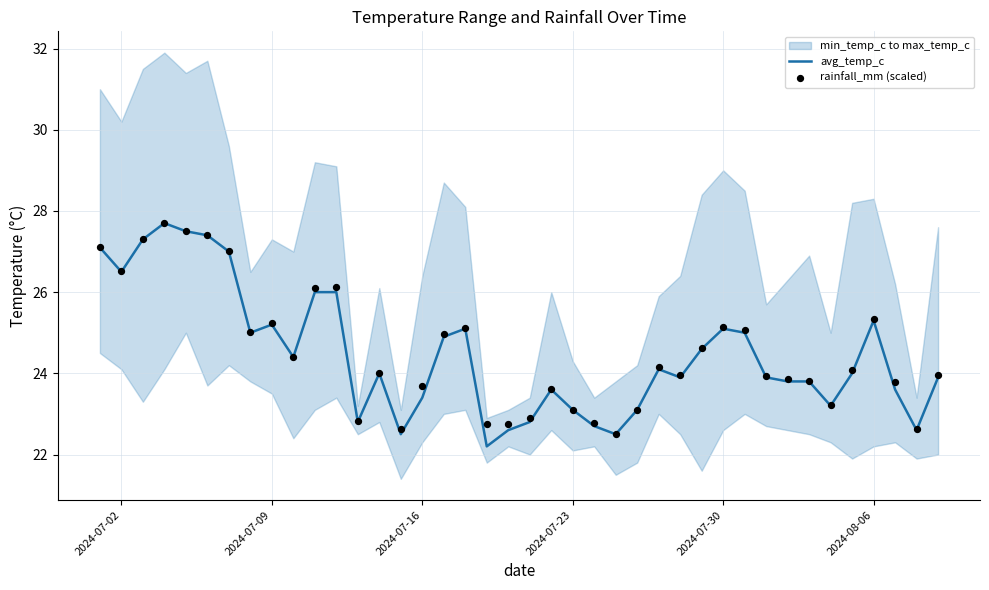

What is the minimum value for avg_temp_c?

22.2